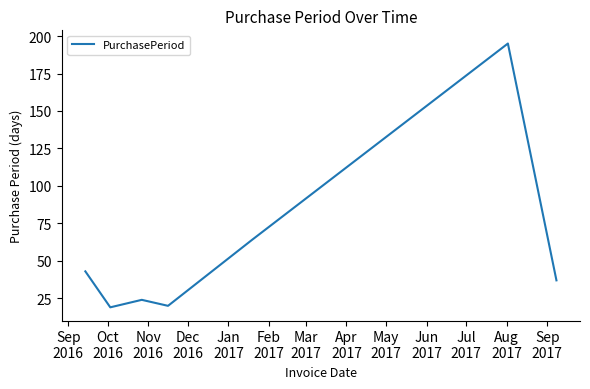

True or false: the data has more than 0 interior local peaks.

True